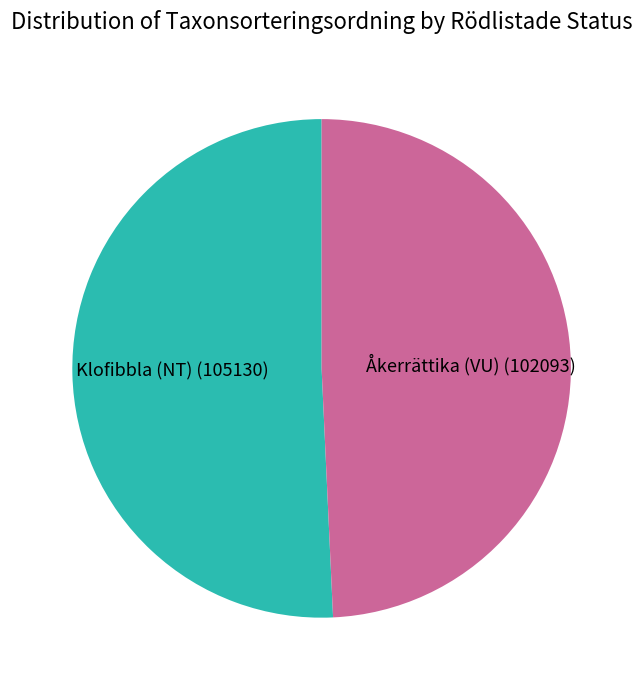

True or false: Klofibbla (NT) accounts for 59% of the total.

False